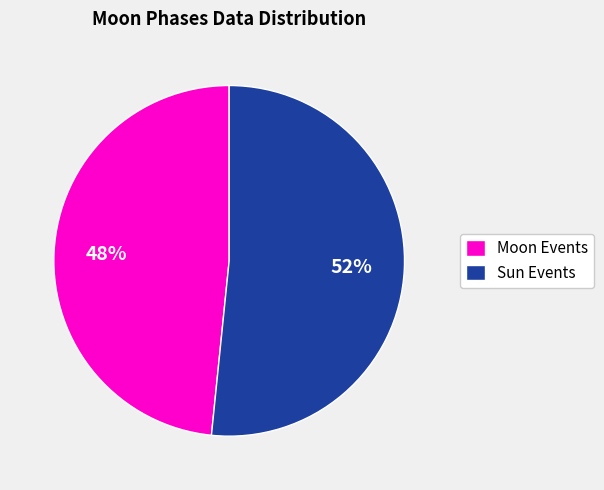

Do Sun Events and Moon Events together represent more than half of the pie?

Yes